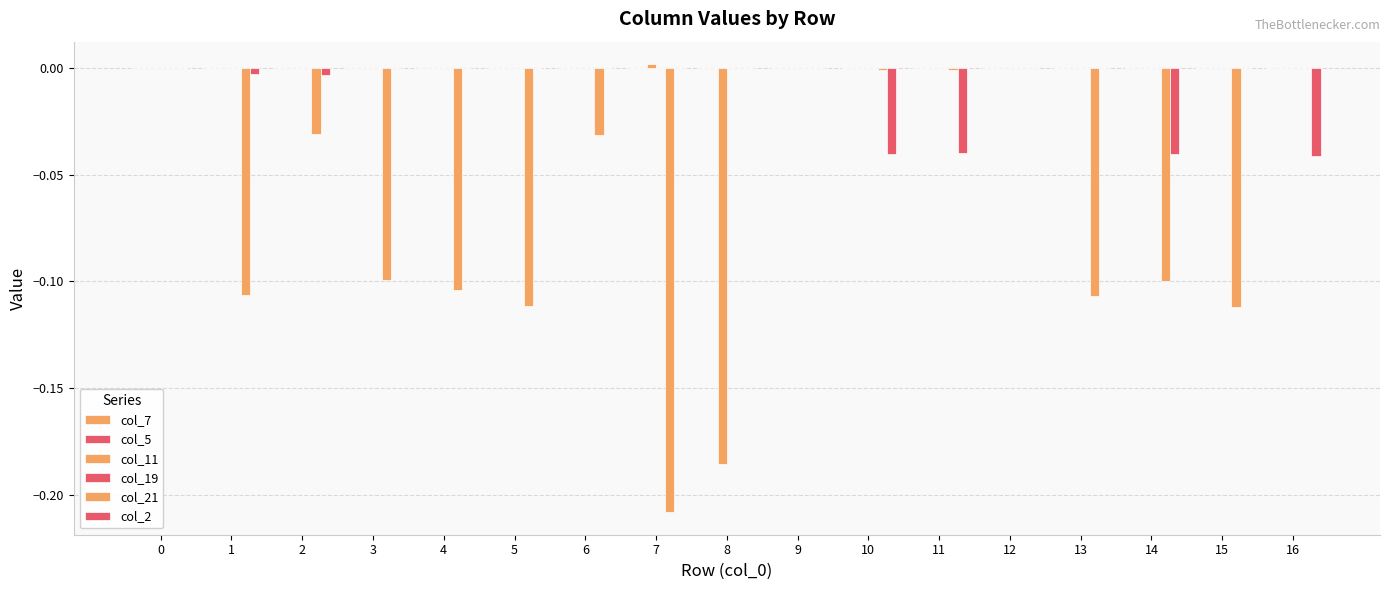

Rank the series at 4 from highest to lowest value.

col_19, col_11, col_7, col_5, col_2, col_21